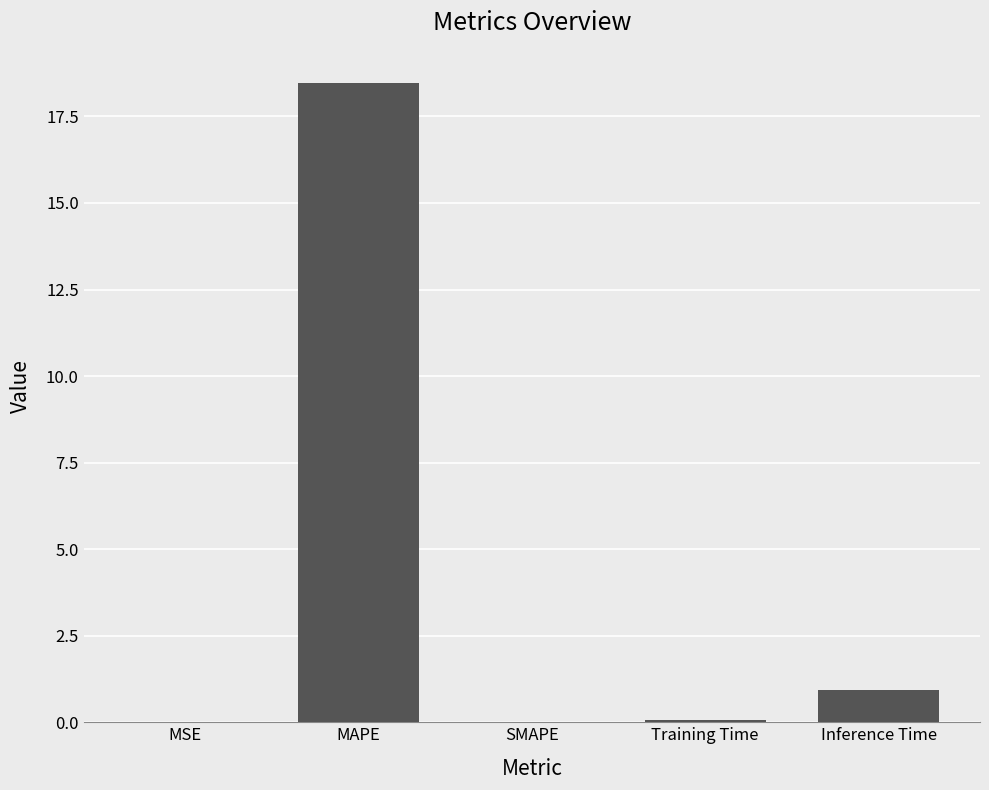

Which has a higher value, Inference Time or Training Time?

Inference Time